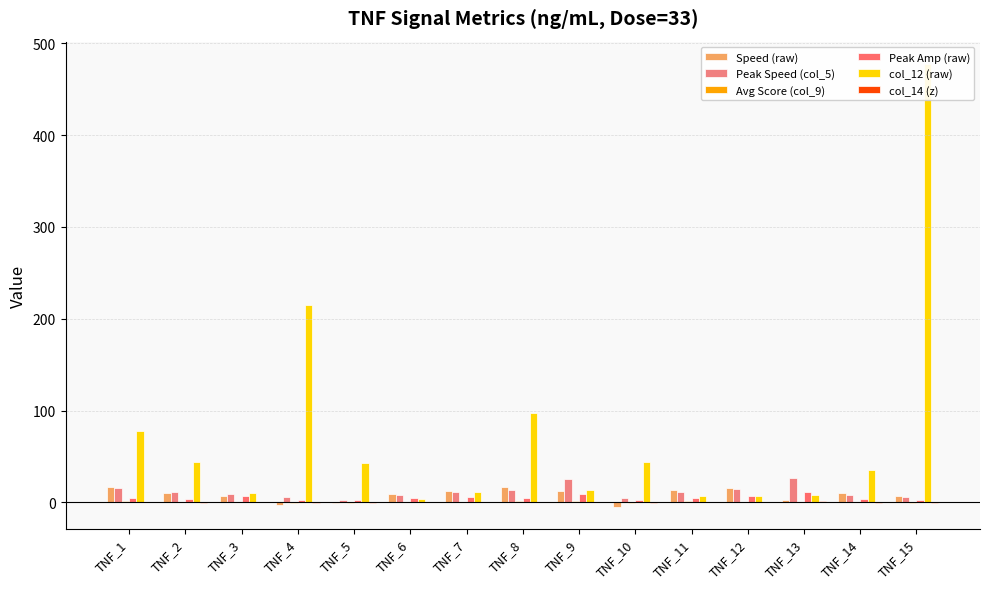

The col_14 (z) series shows -0.4 at TNF_4. True or false?

True